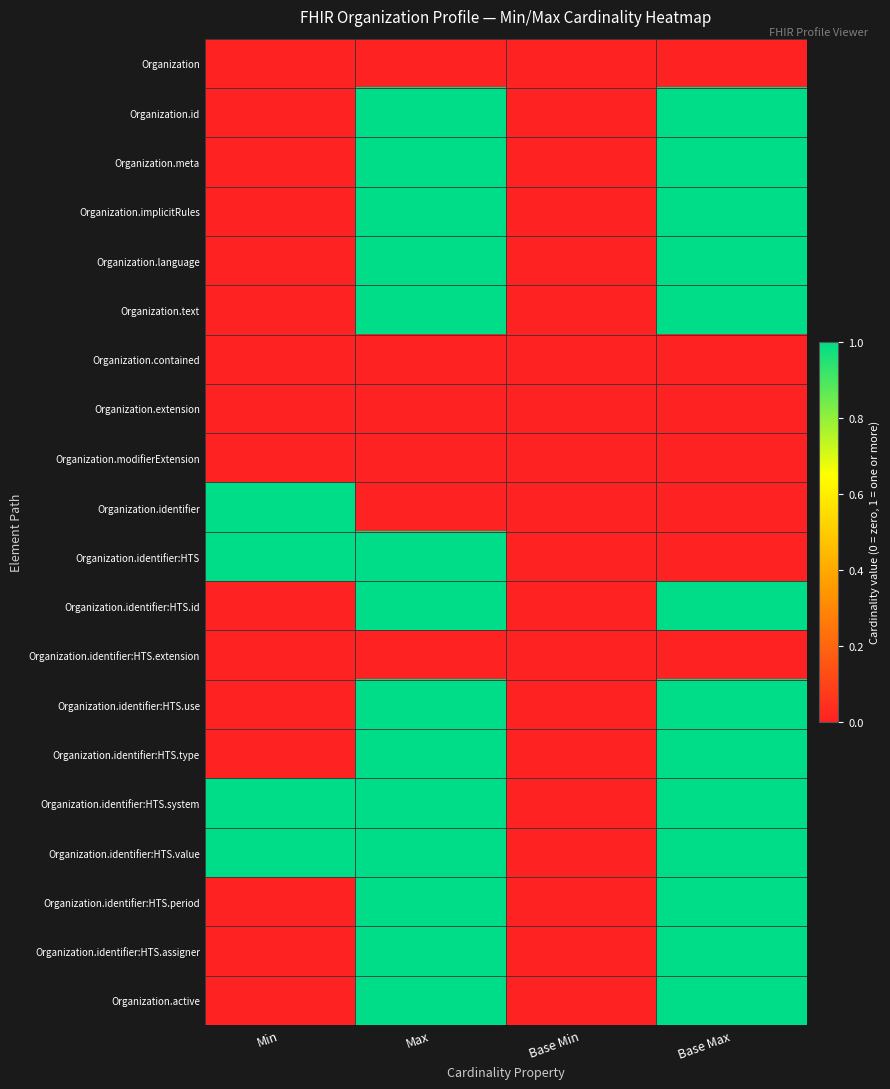

Rank the series at Max from lowest to highest value.

Organization, Organization.contained, Organization.extension, Organization.modifierExtension, Organization.identifier, Organization.identifier:HTS.extension, Organization.id, Organization.meta, Organization.implicitRules, Organization.language, Organization.text, Organization.identifier:HTS, Organization.identifier:HTS.id, Organization.identifier:HTS.use, Organization.identifier:HTS.type, Organization.identifier:HTS.system, Organization.identifier:HTS.value, Organization.identifier:HTS.period, Organization.identifier:HTS.assigner, Organization.active